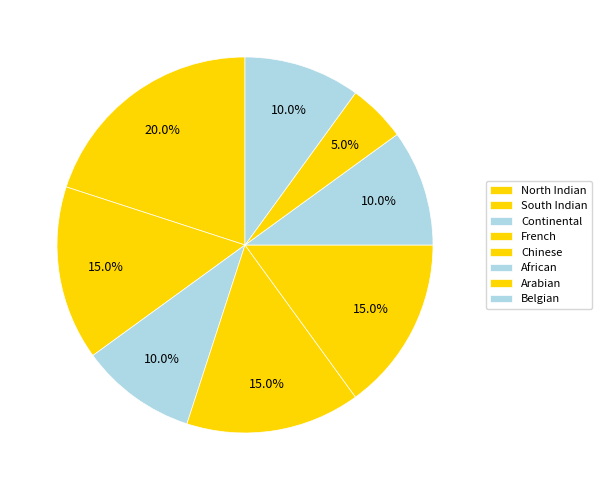

Count the number of slices in the pie.

8